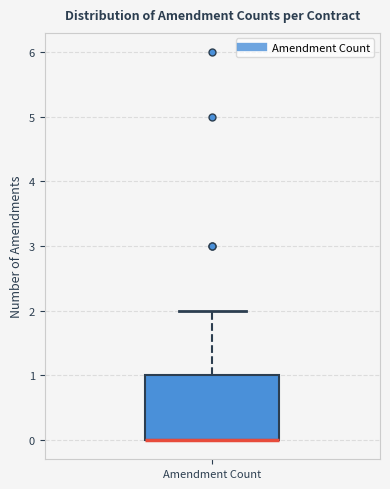

Where is the lower edge of the box for Amendment Count on the y-axis? The values are not printed on the chart, so give them approximately, as read against the axis.

0